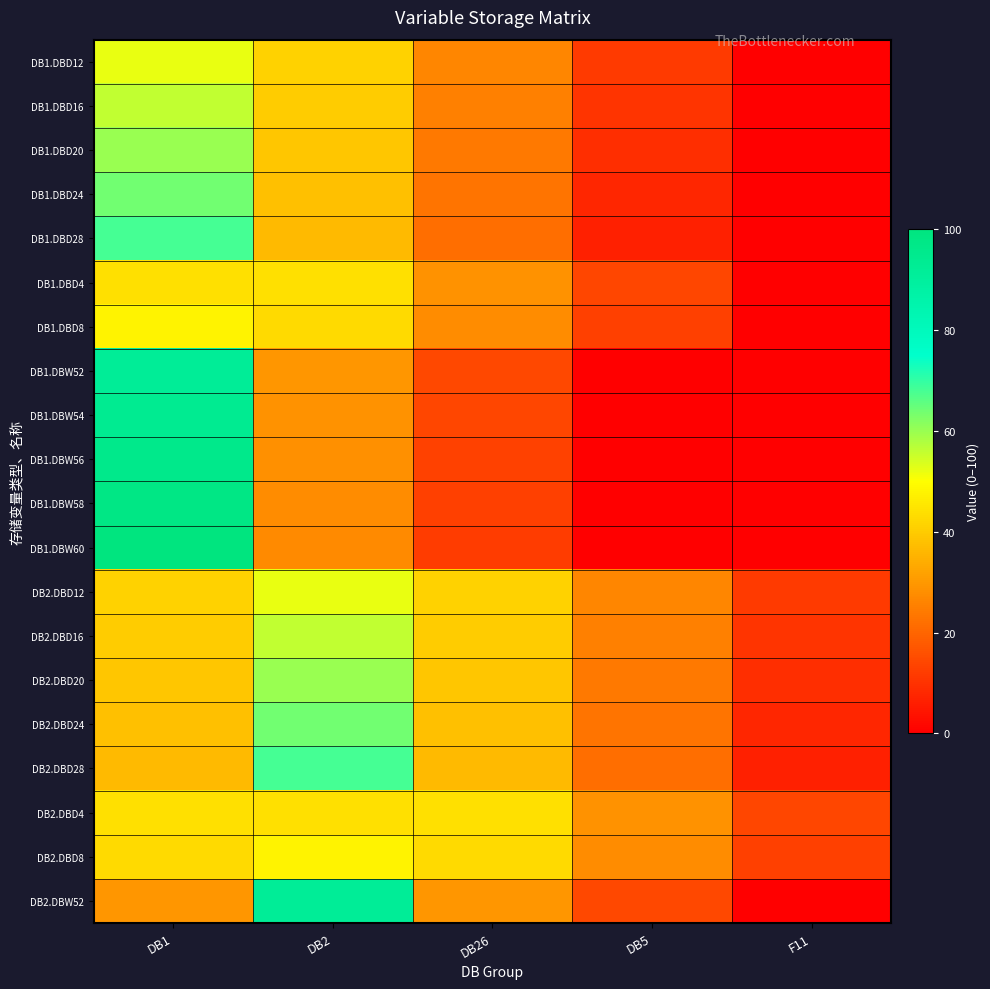

At how many categories does at least one series exceed 30?

3